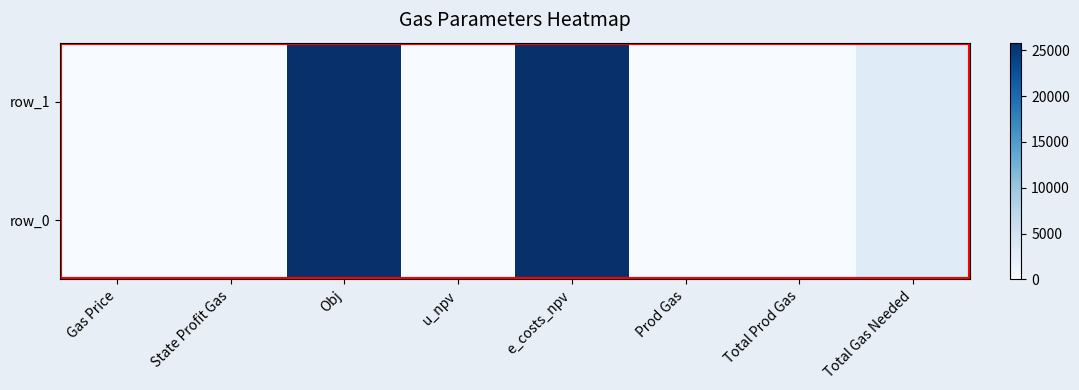

At which label does row_0 first exceed 1?

Gas Price